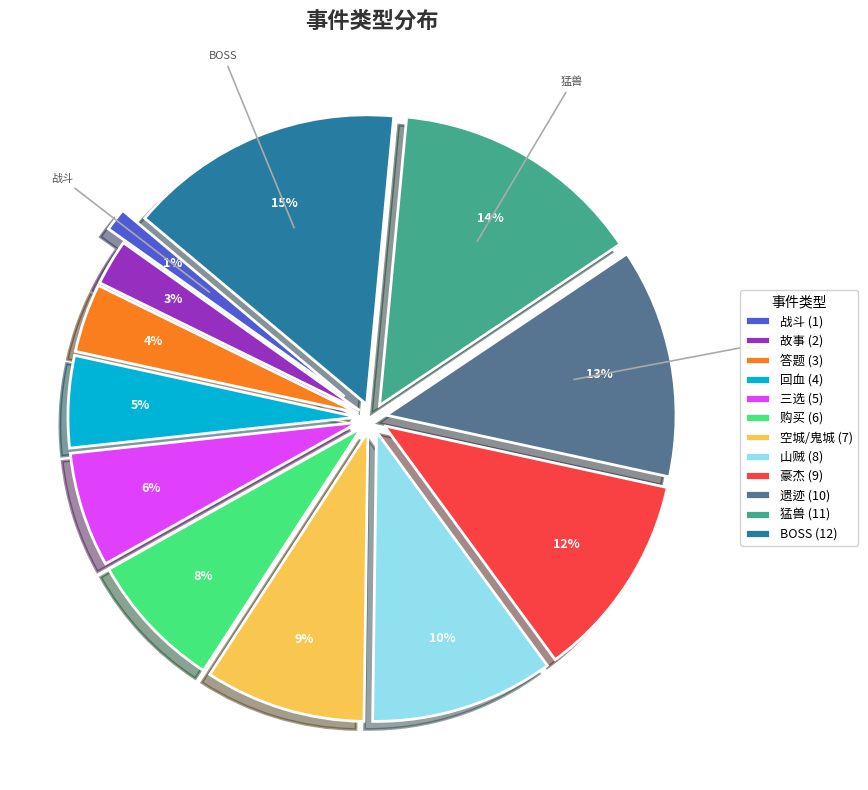

Which has a higher value, 购买 (6) or 空城/鬼城 (7)?

空城/鬼城 (7)